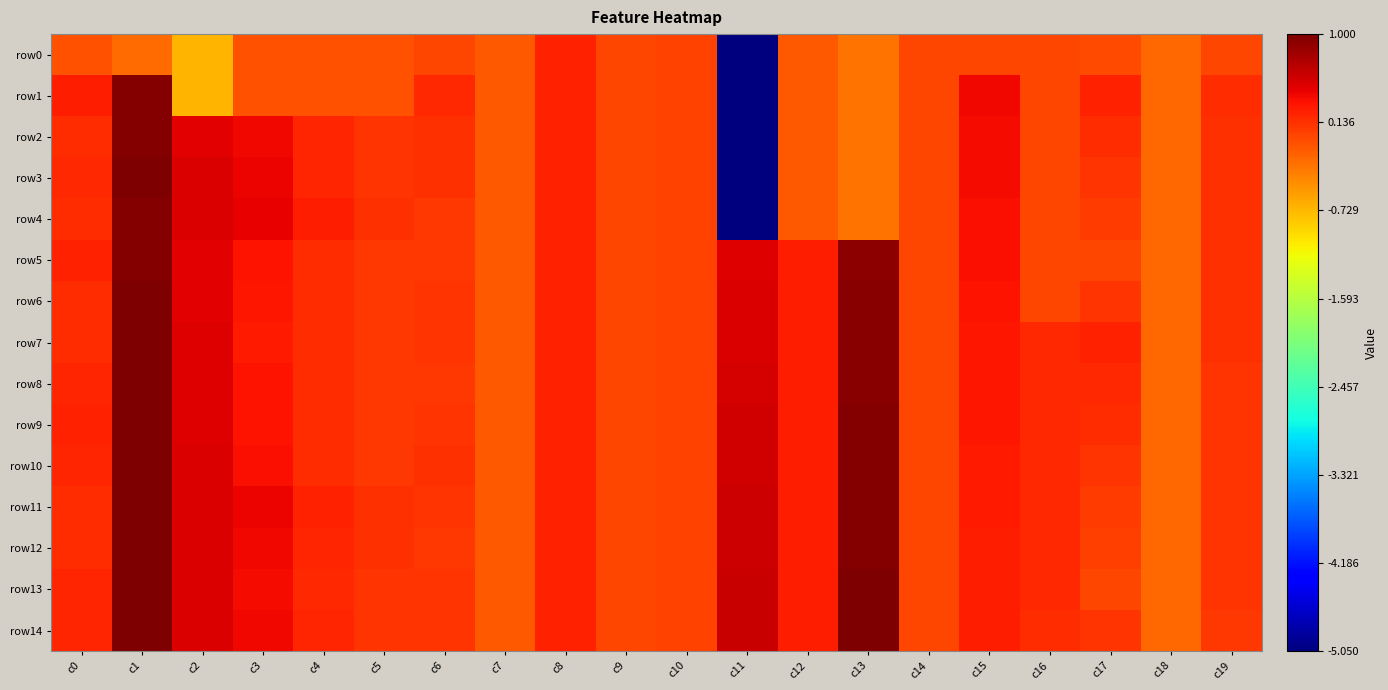

Which series has the largest range (max minus min)?

row3